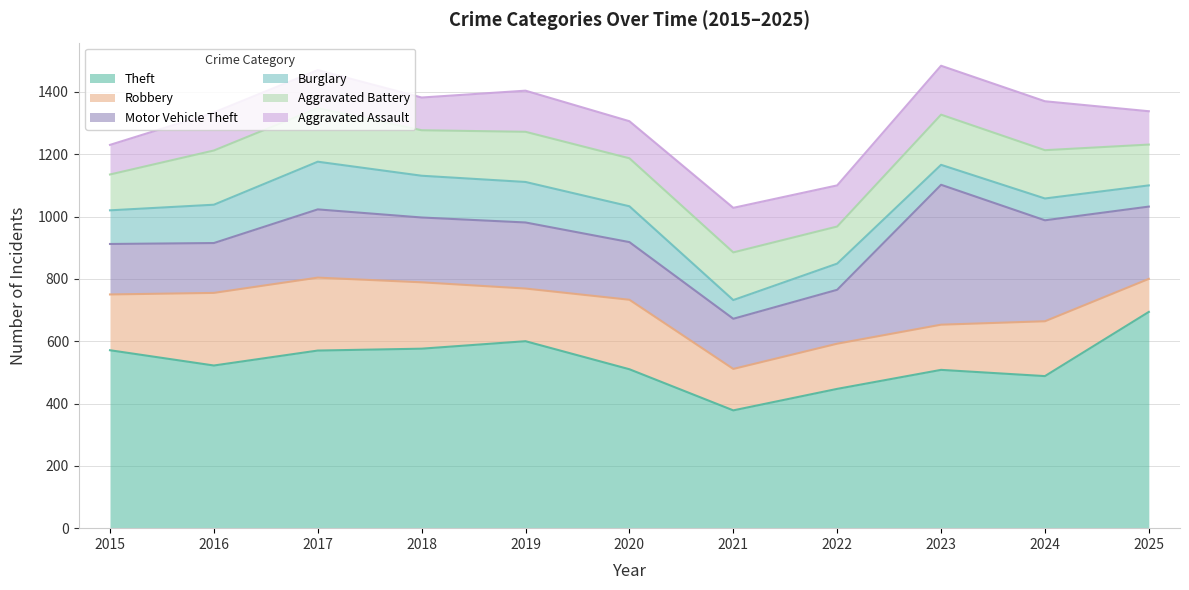

What is the average value of the Motor Vehicle Theft series?

226